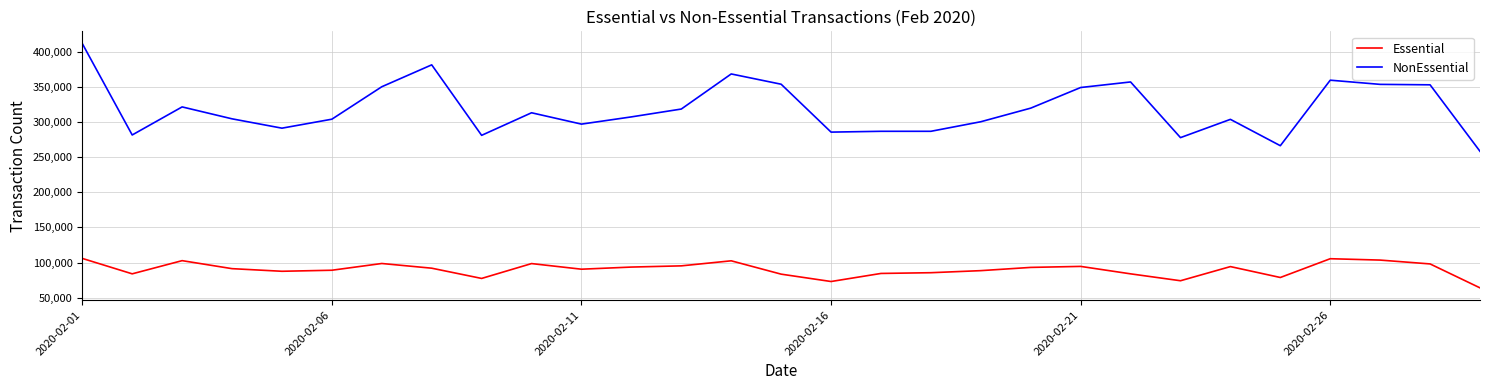

What is the difference between the maximum and minimum values in the Essential series?

41888